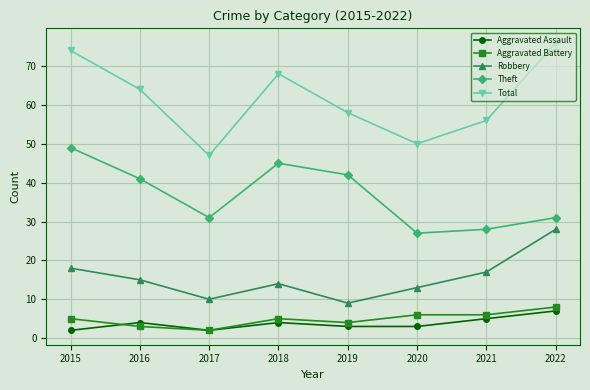

What is the total value across all series at 2021?

112